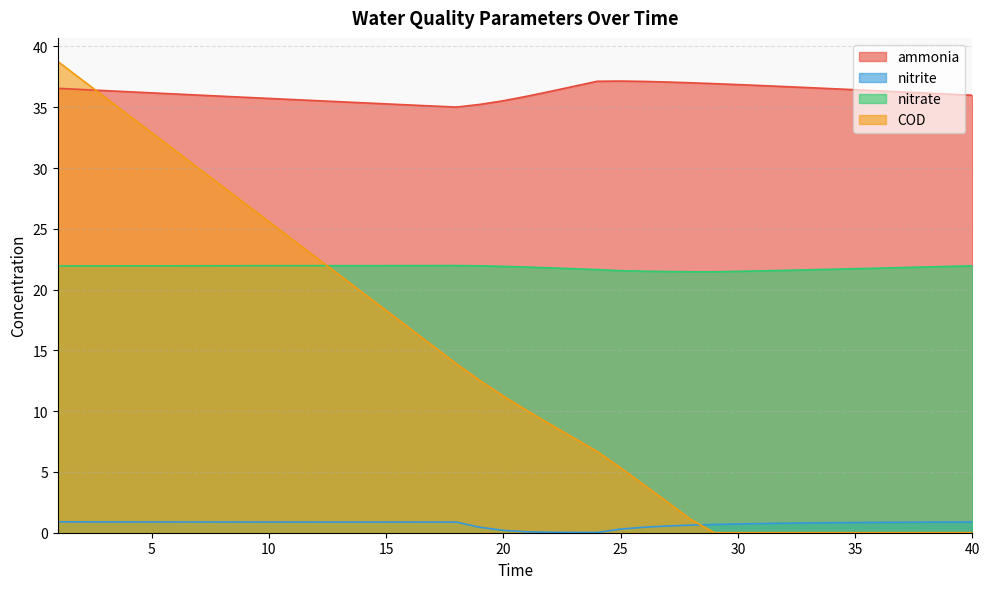

What is the difference between the maximum and minimum values in the ammonia series?

2.1